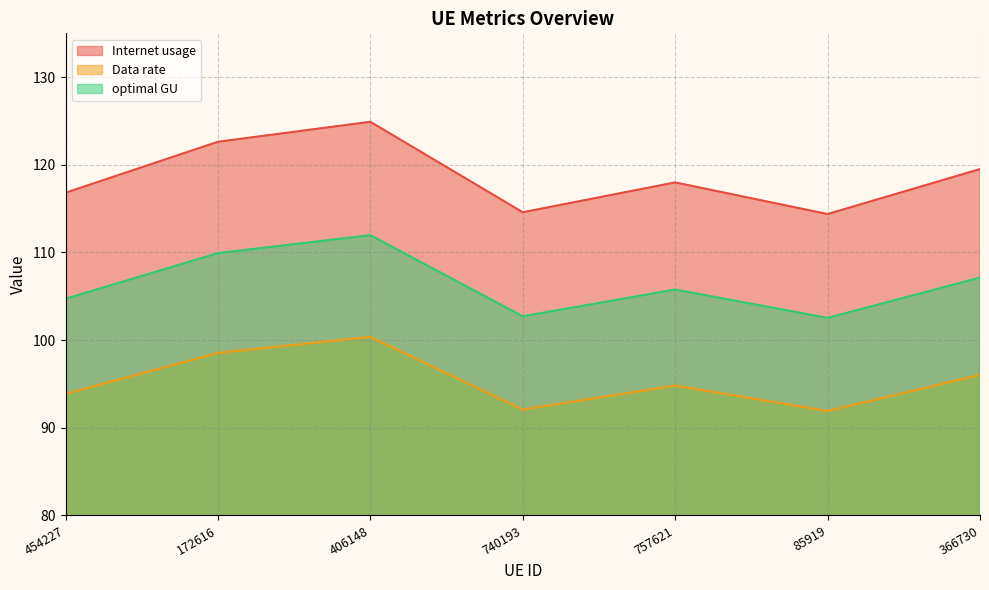

Reading left to right, extract all data points from this chart.

Internet usage: 454227=104.7	172616=109.9	406148=112.0	740193=102.7	757621=105.8	85919=102.5	366730=107.1
Data rate: 454227=116.8	172616=122.6	406148=124.9	740193=114.6	757621=118.0	85919=114.4	366730=119.5
optimal GU: 454227=93.9	172616=98.5	406148=100.4	740193=92.1	757621=94.8	85919=91.9	366730=96.0